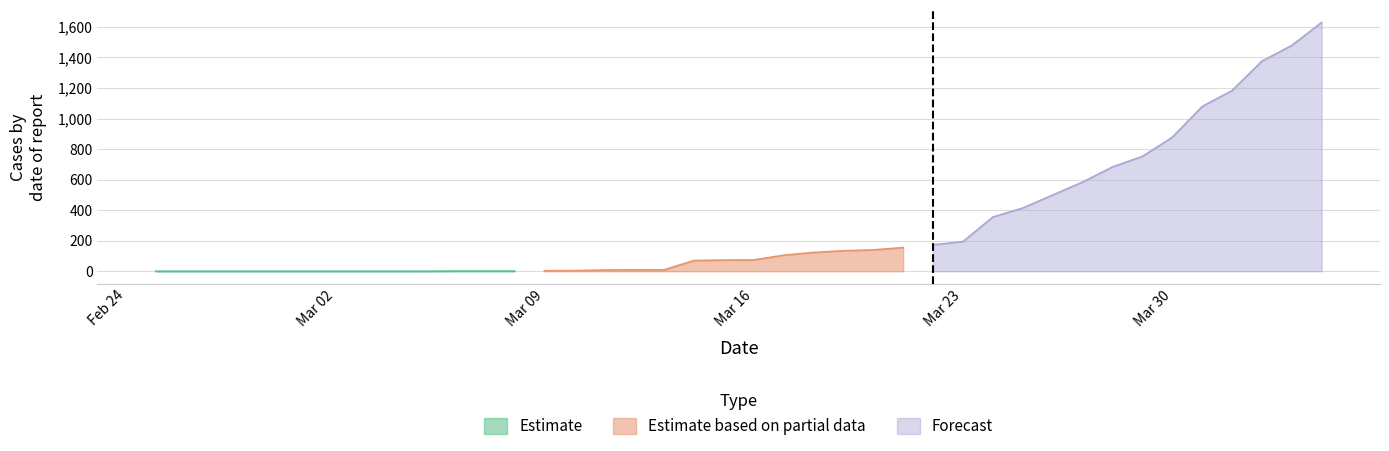

At which category is the sum across all series the highest?

2020-04-04